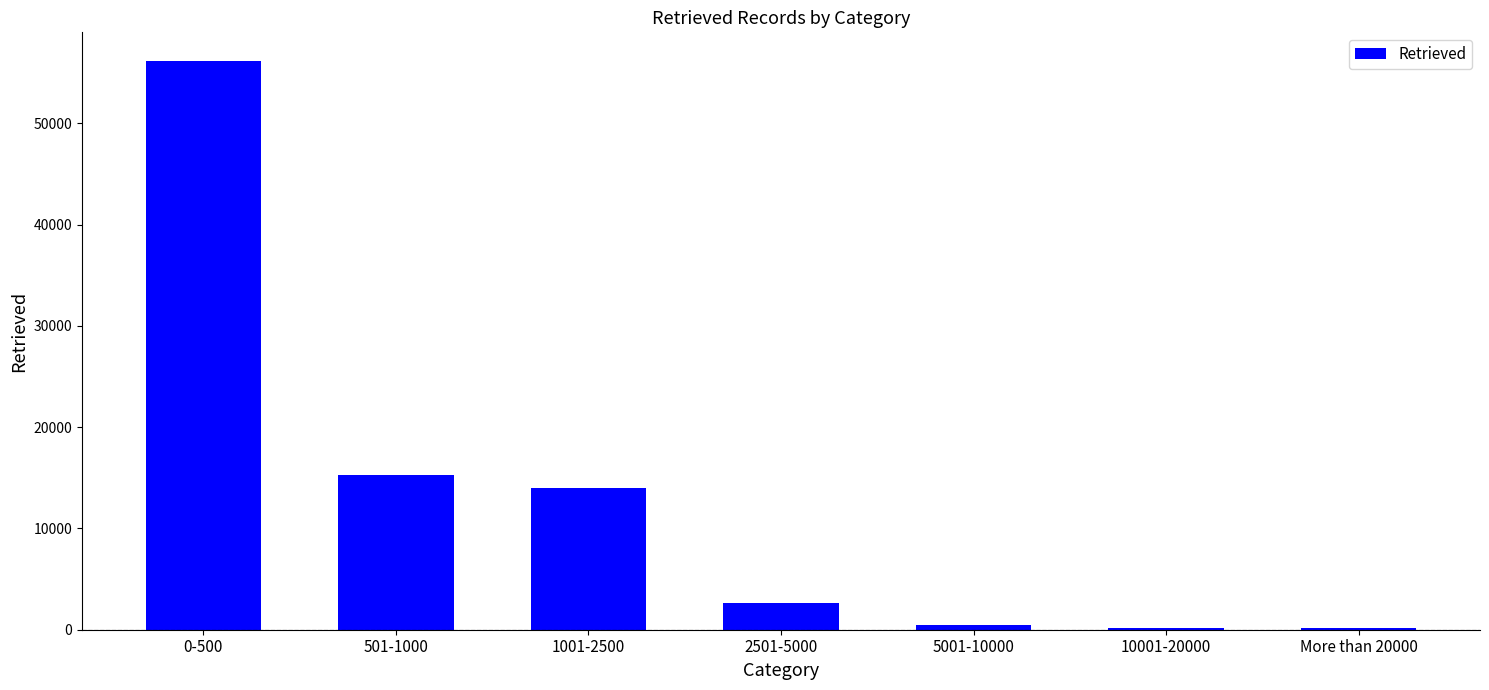

The value at 501-1000 is 15320. True or false?

True